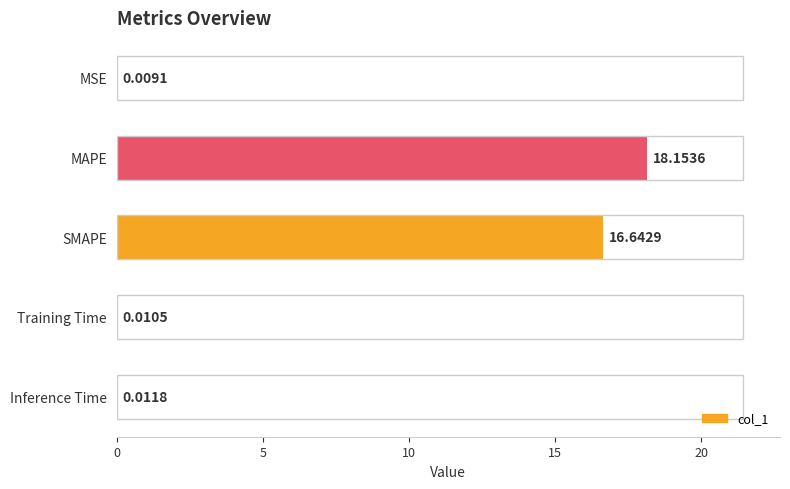

Which label corresponds to the largest value in the chart?

MAPE